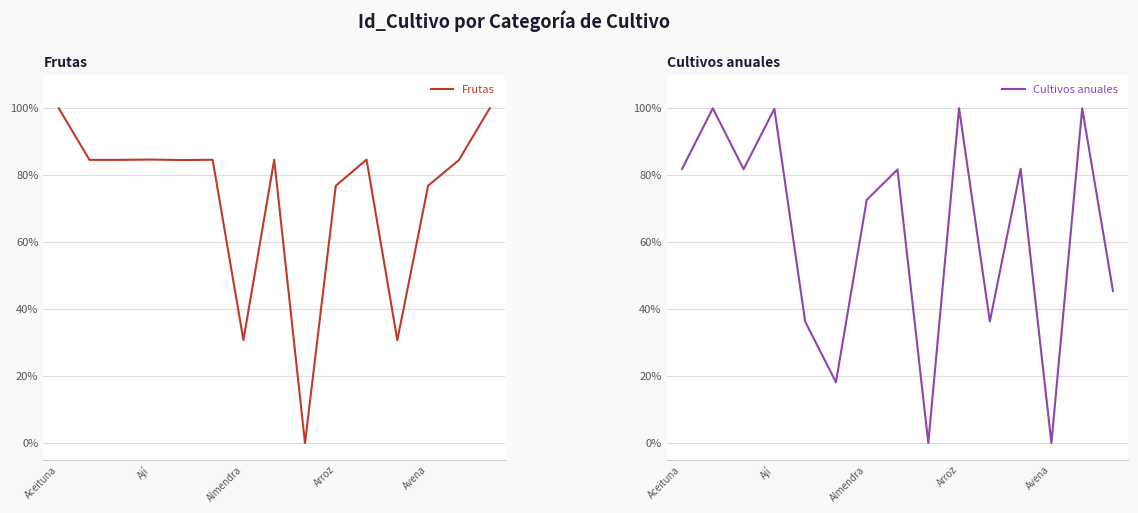

List the series in order of their peak value, lowest first.

Frutas, Cultivos anuales